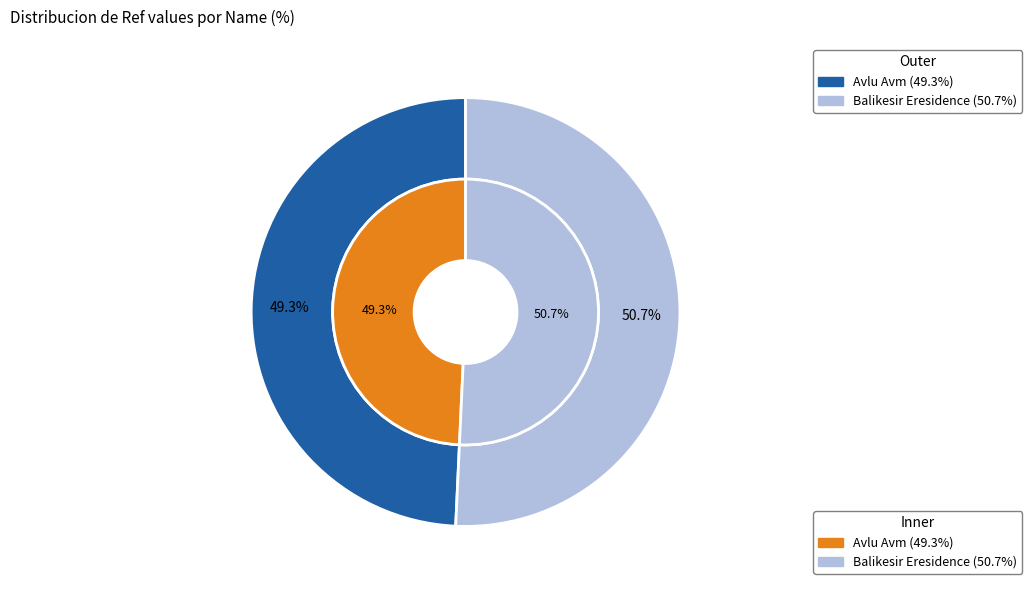

What percentage do Balikesir Eresidence and Avlu Avm together represent?

100.0%